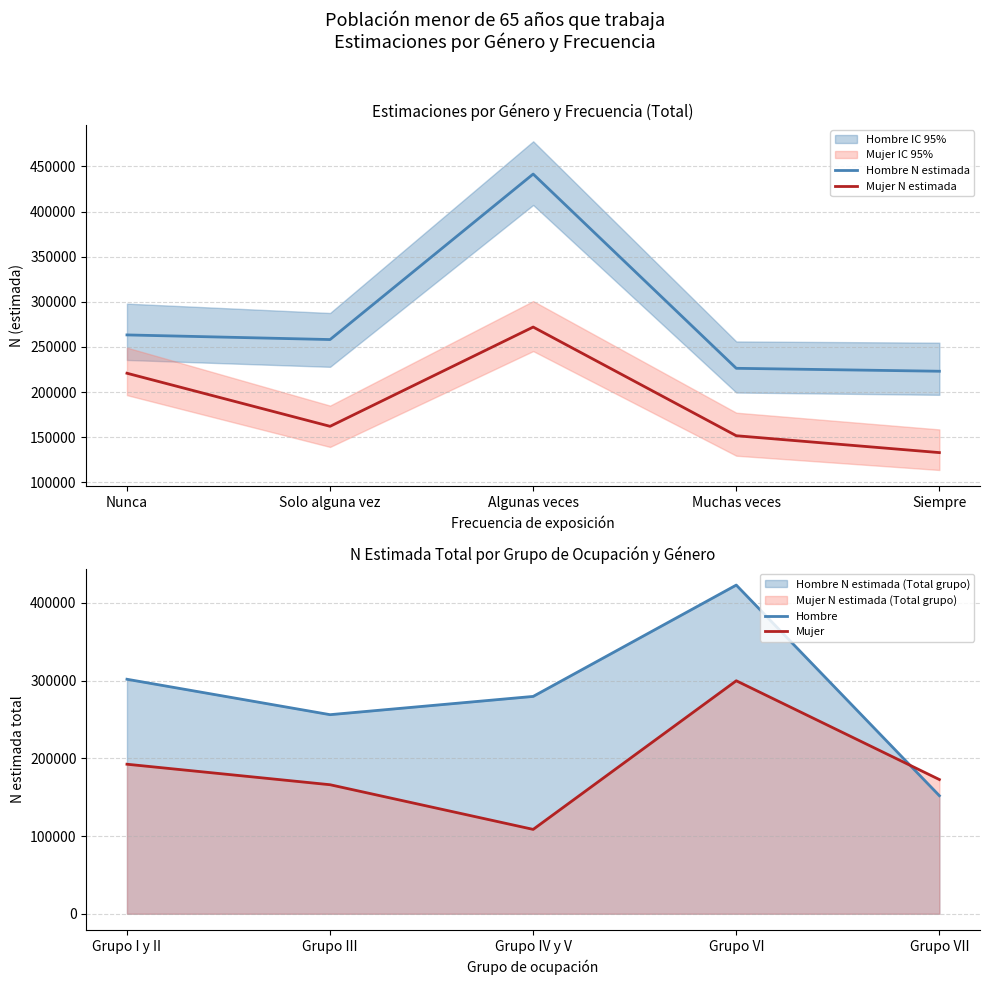

How many lines are shown in the chart?

4